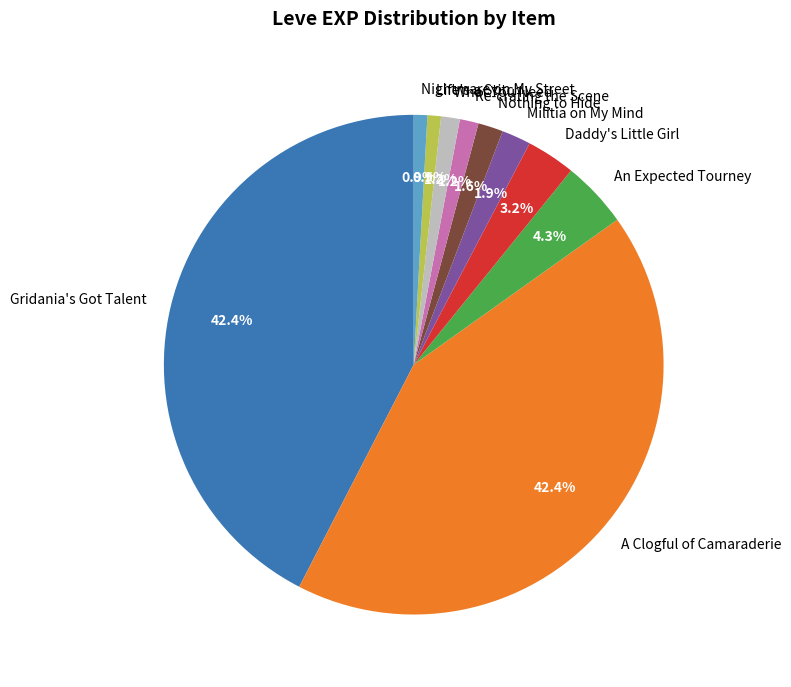

Does Nightmare on My Street represent more than half of the total?

No